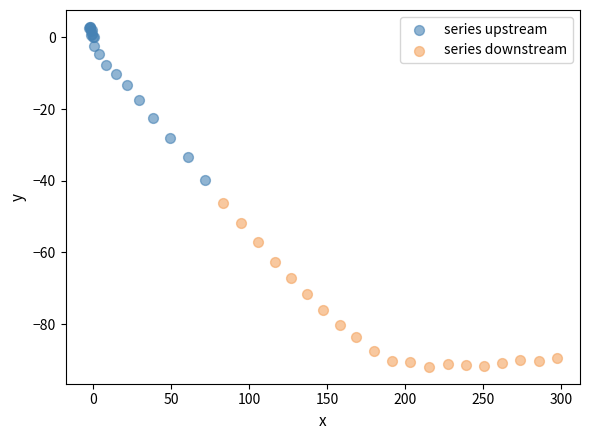

Which series reaches the minimum Y coordinate?

series downstream